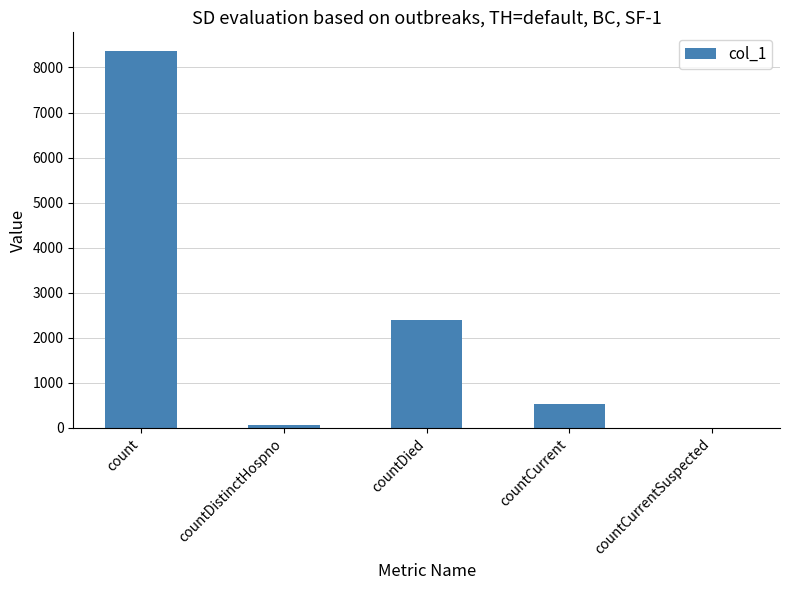

What is the sum of the values at count and countDied?

10767